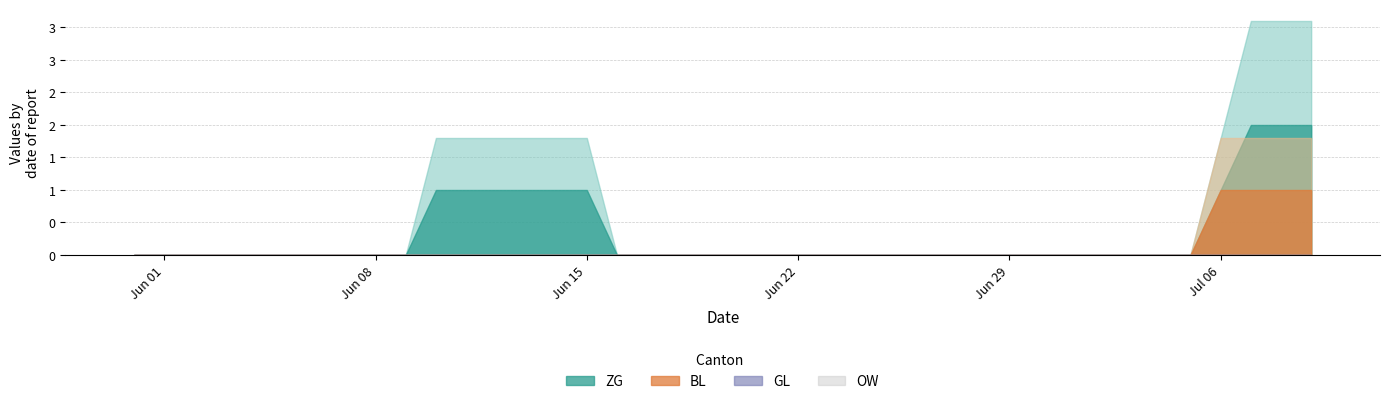

The ZG series shows 1 at 37. True or false?

False